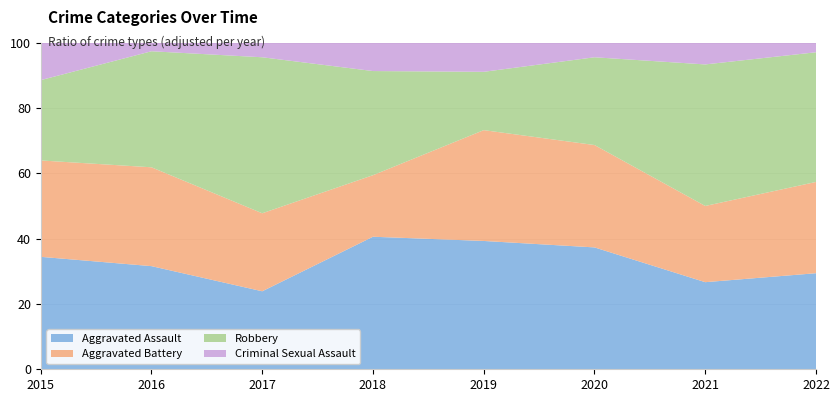

Reading left to right, extract all data points from this chart.

Aggravated Assault: 2015=21	2016=24	2017=16	2018=28	2019=22	2020=25	2021=16	2022=20
Aggravated Battery: 2015=18	2016=23	2017=16	2018=13	2019=19	2020=21	2021=14	2022=19
Robbery: 2015=15	2016=27	2017=32	2018=22	2019=10	2020=18	2021=26	2022=27
Criminal Sexual Assault: 2015=7	2016=2	2017=3	2018=6	2019=5	2020=3	2021=4	2022=2